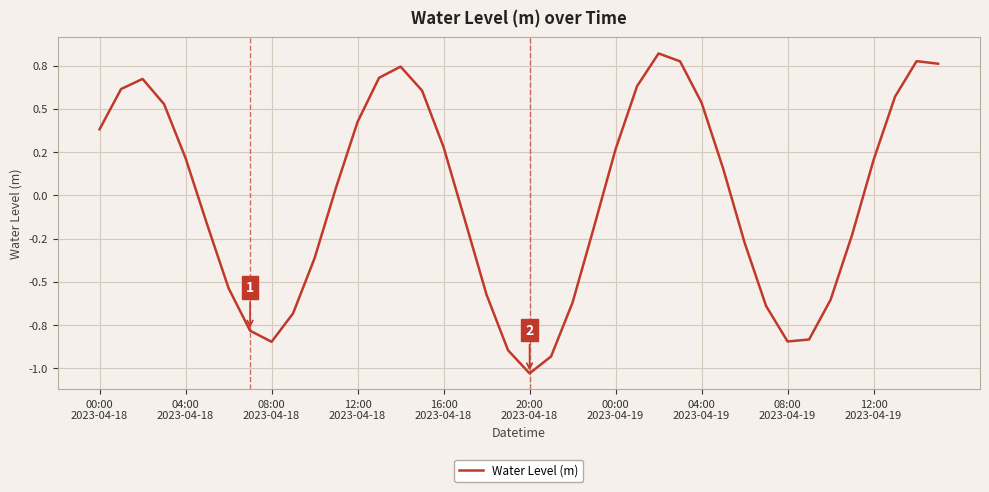

What is the sum of all values?

-0.5